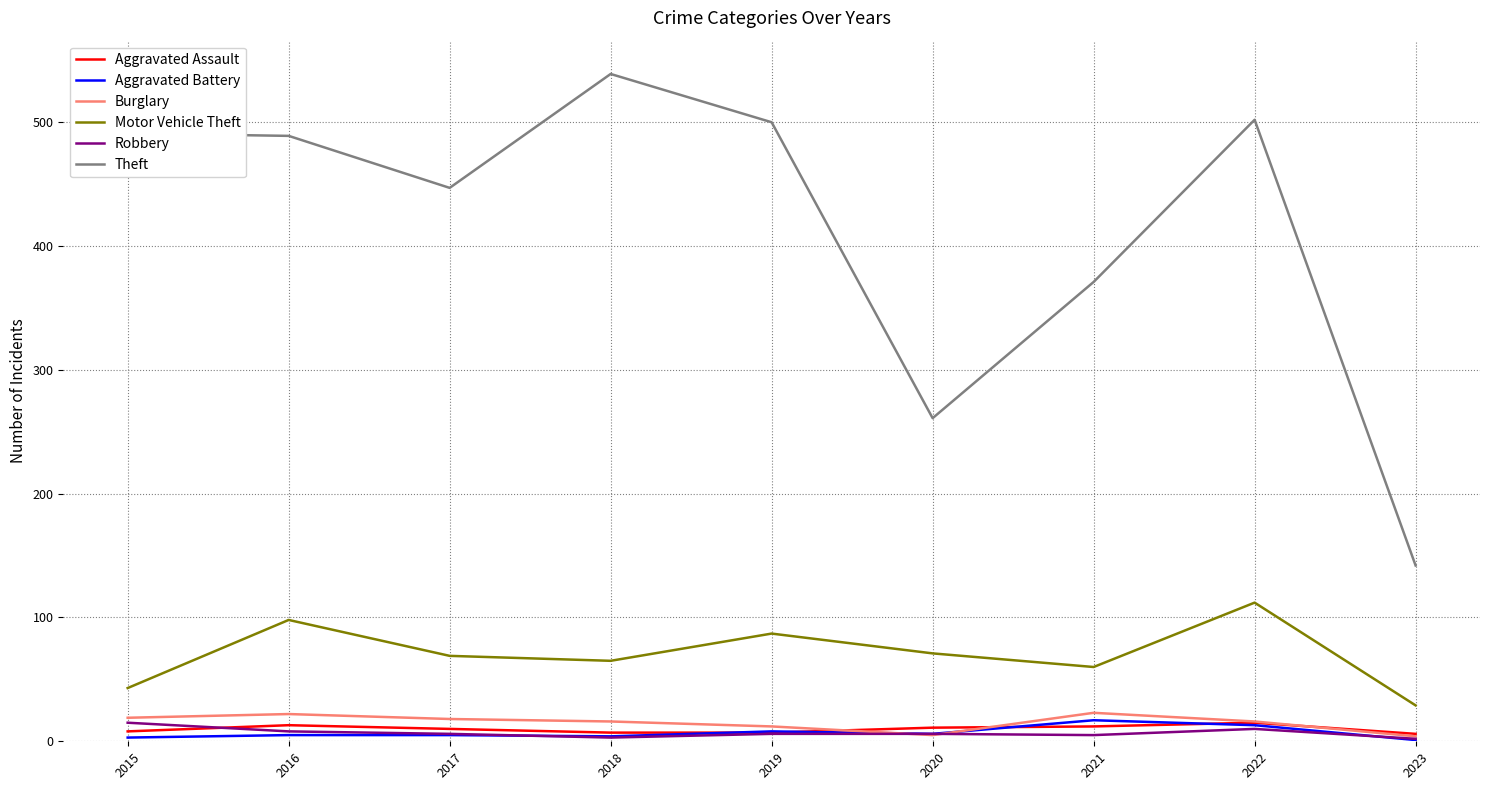

Which label corresponds to the largest value in the chart?

2018